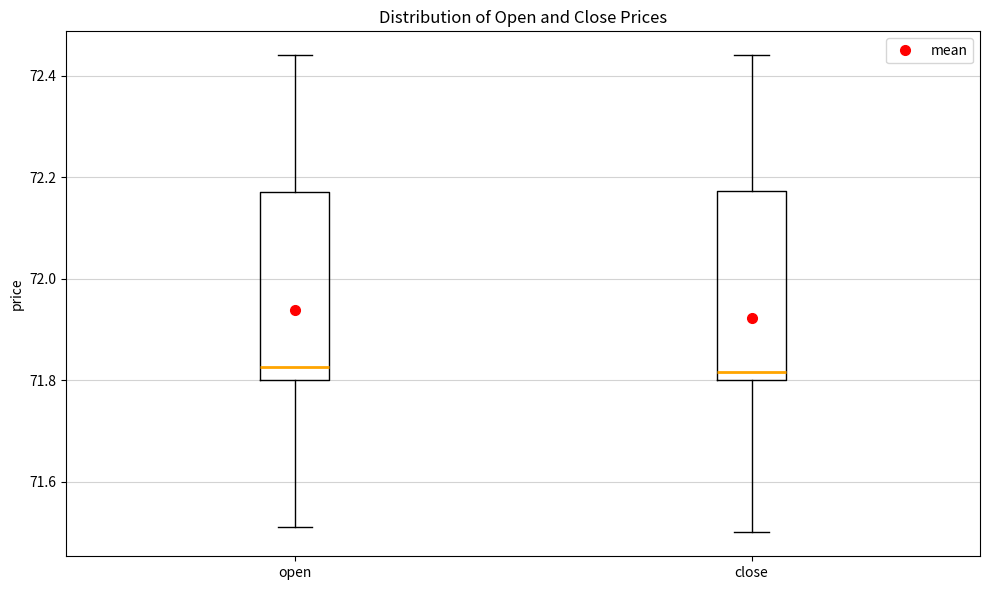

Reading left to right, read every box against the y-axis: the position of its median line, the range the box covers, and the ends of its whiskers. The values are not printed on the chart, so give them approximately, as read against the axis.

open: median 71.82, box 71.80 to 72.18, whiskers 71.52 to 72.44
close: median 71.82, box 71.80 to 72.18, whiskers 71.50 to 72.44